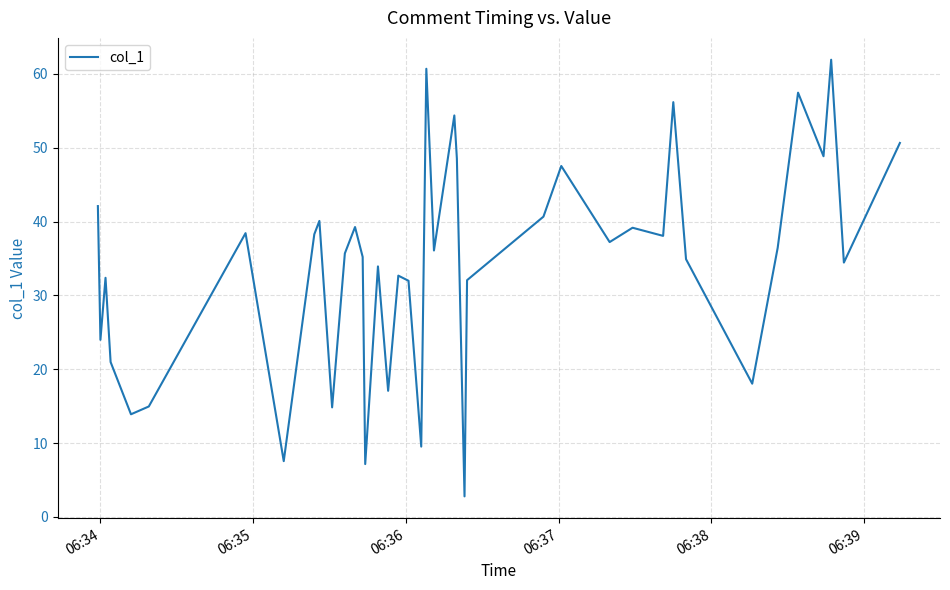

What is the maximum value shown in the chart?

61.9